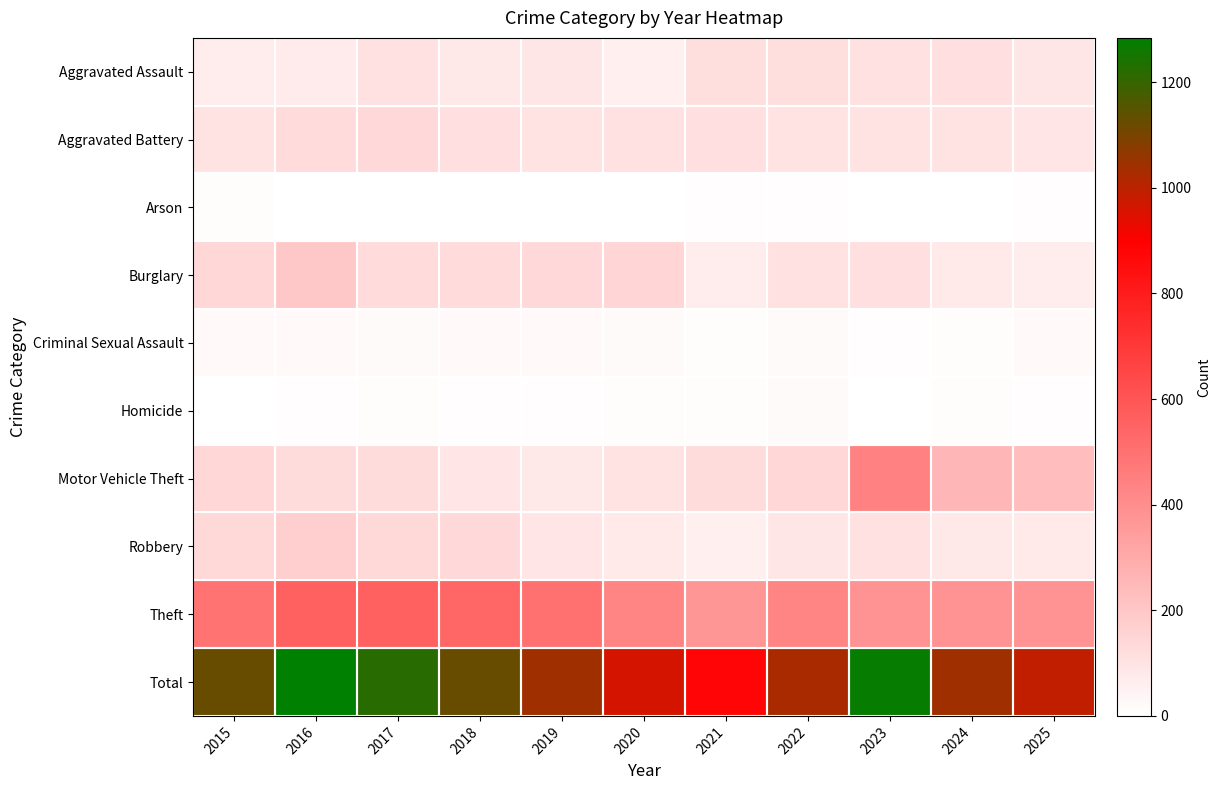

What is the minimum value shown in the chart?

1